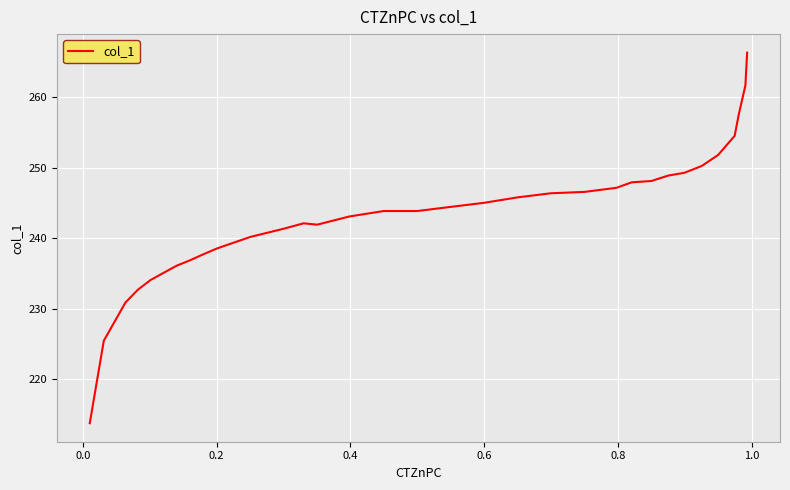

Does the chart have visible grid lines?

Yes